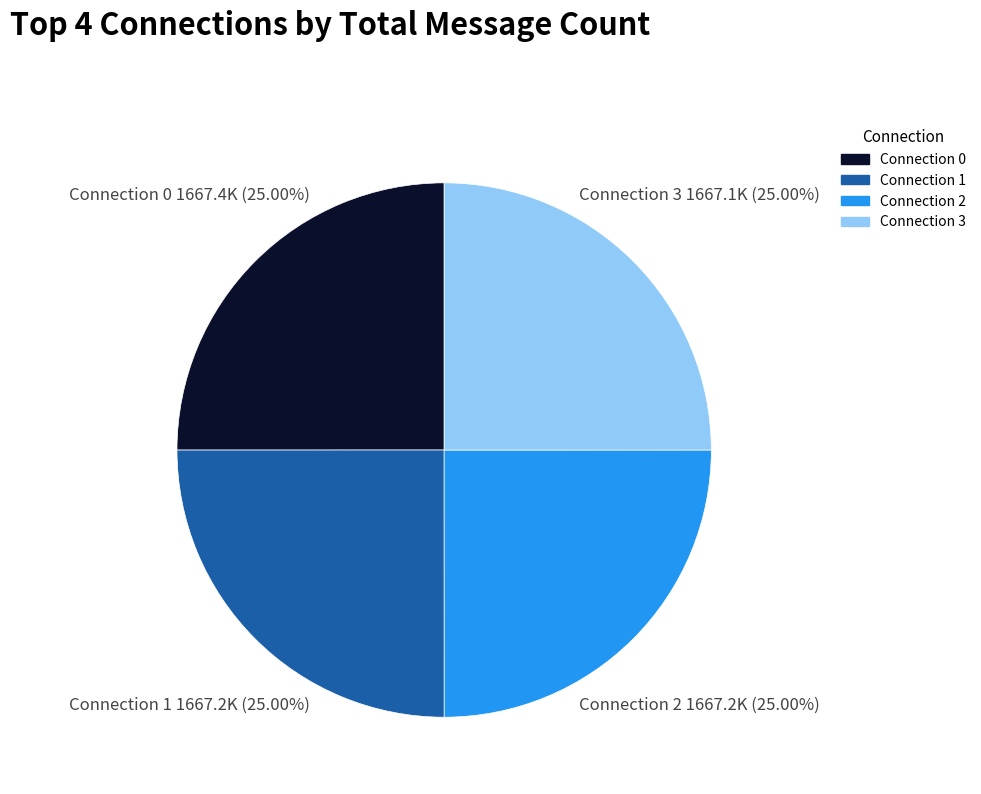

Approximately how many times larger is the value at Connection 2 compared to Connection 3?

1.0